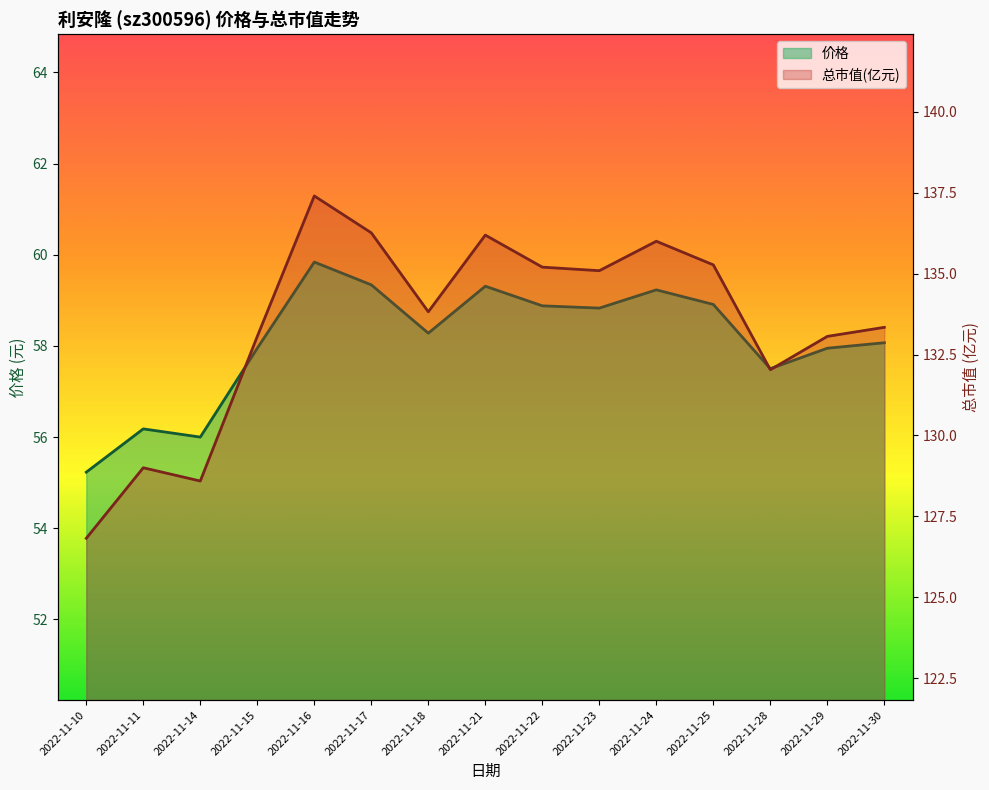

True or false: 价格 has a value of 58.3 at 2022-11-18.

True